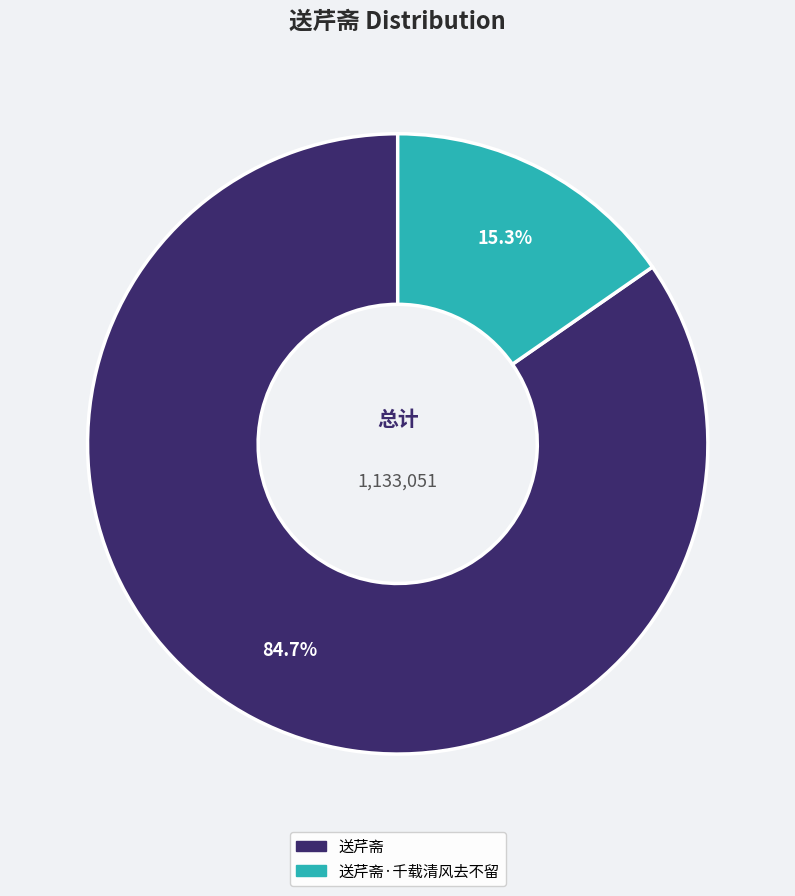

Is there a majority slice in this chart?

Yes